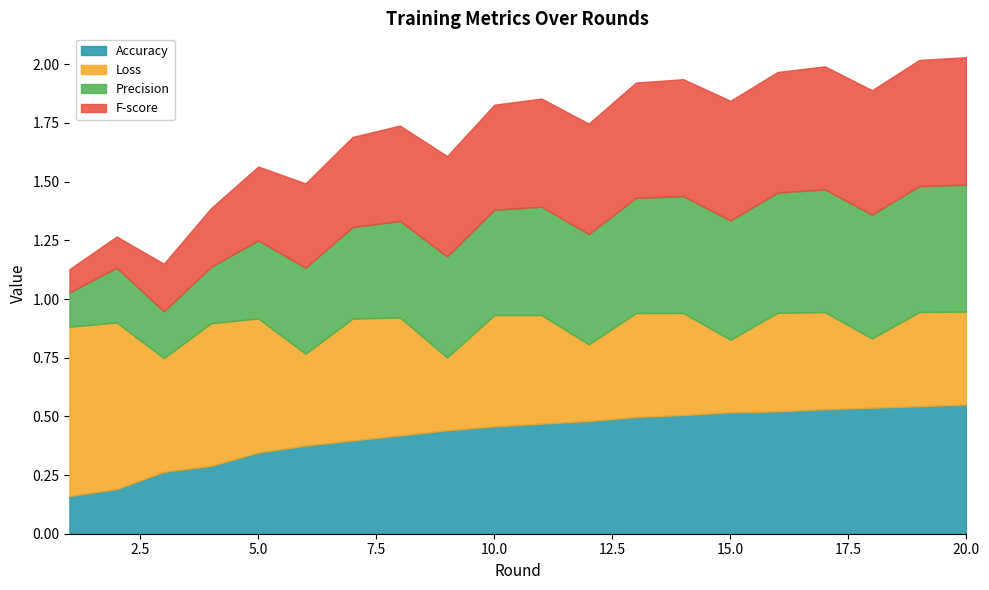

What is the difference between the highest and lowest values at 20?

0.2